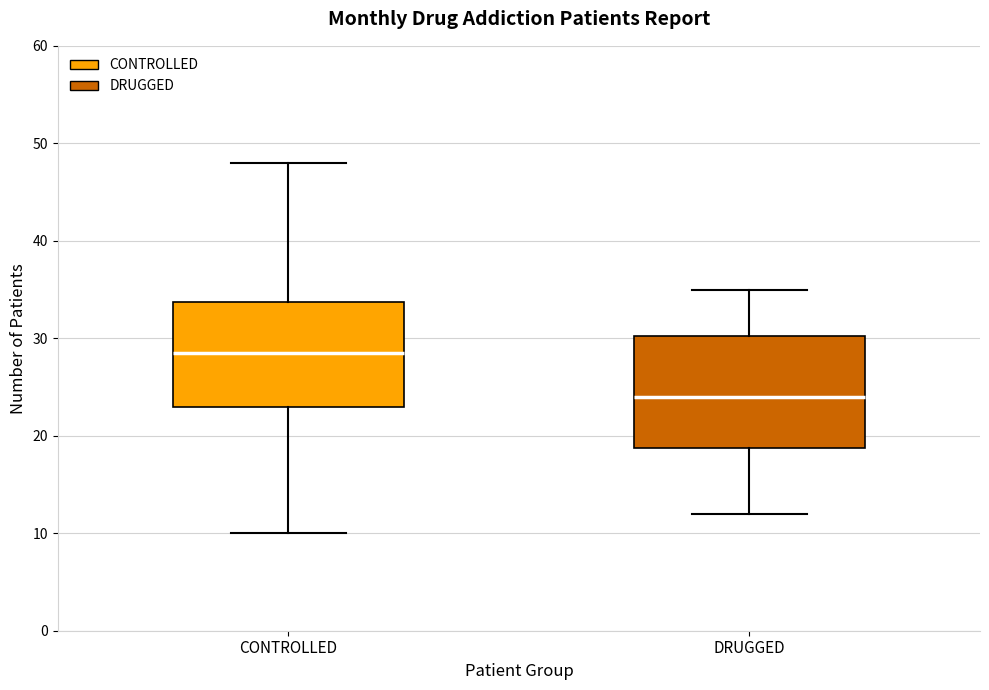

Where is the lower edge of the box for DRUGGED on the y-axis? The values are not printed on the chart, so give them approximately, as read against the axis.

19